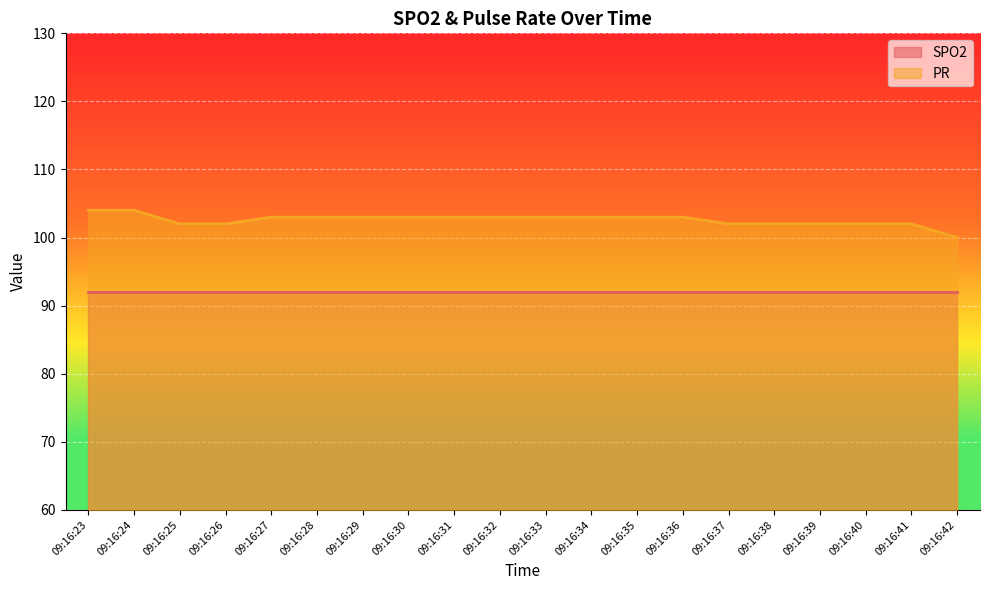

True or false: PR has a value of 24 at 09:16:23.

False